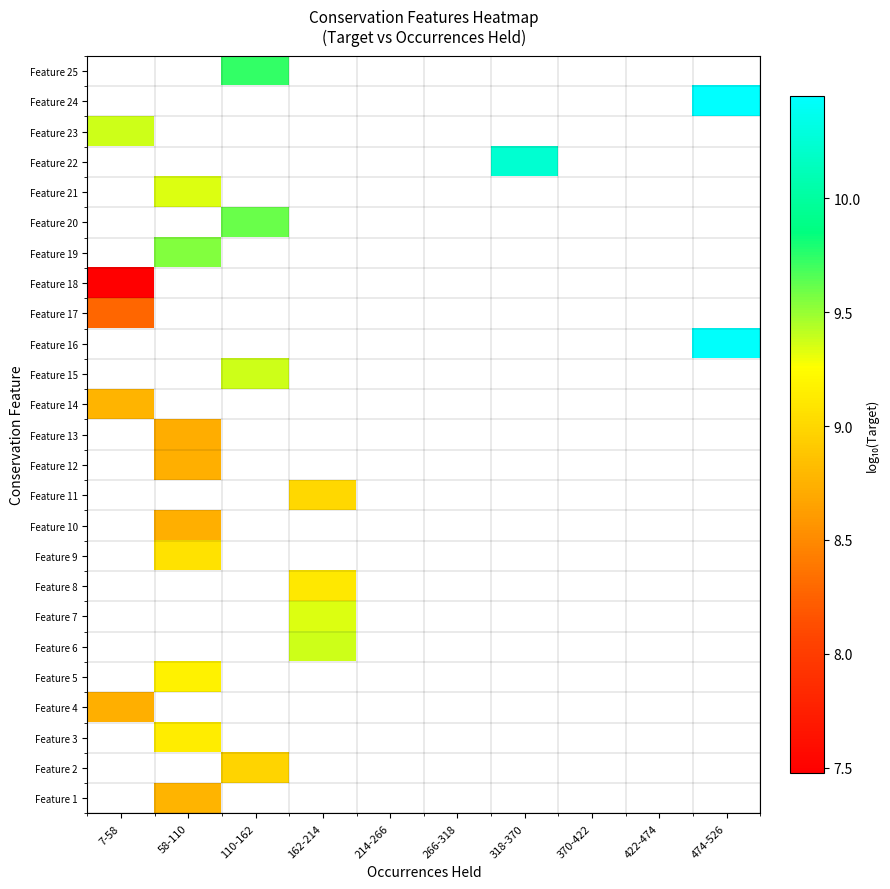

Between 318-370 and 58-110, which is larger?

58-110